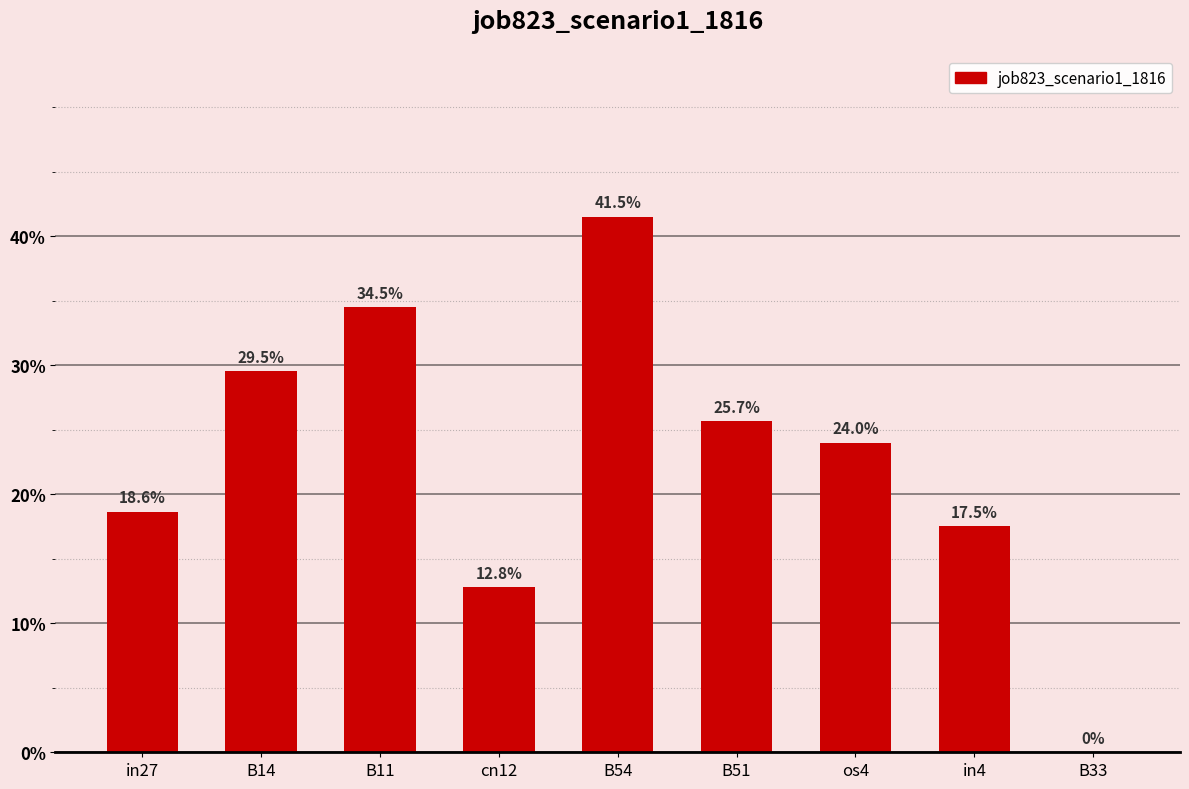

List the labels in order of value, smallest first.

B33, cn12, in4, in27, os4, B51, B14, B11, B54